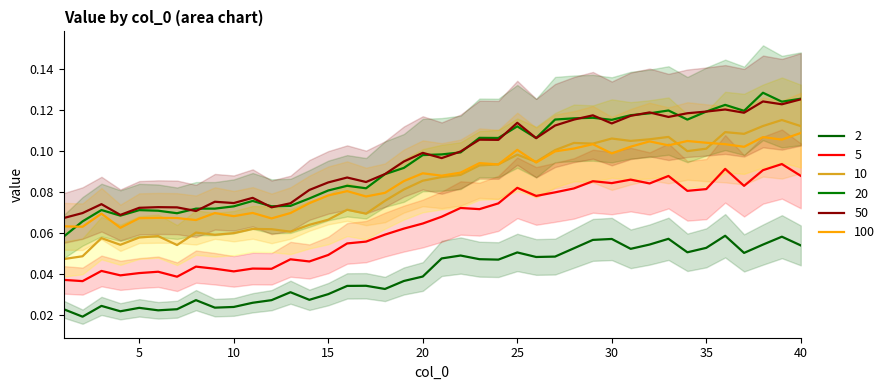

True or false: 2 has a value of 0.1 at 35.

True